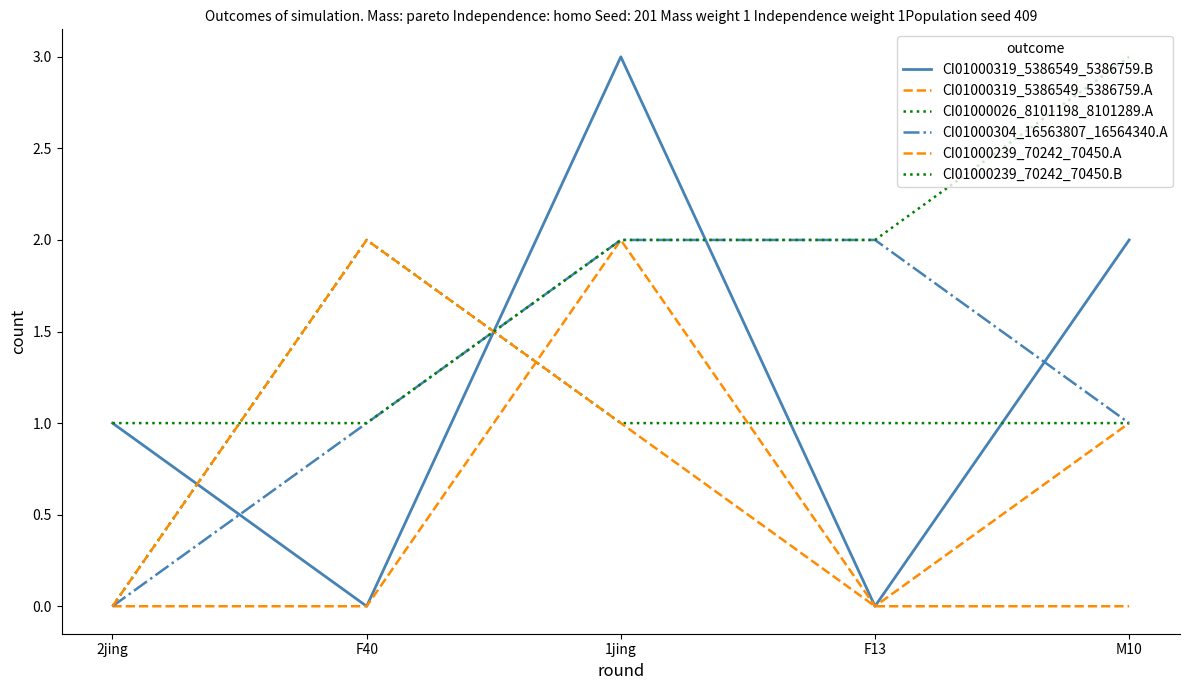

Does the chart have visible grid lines?

No